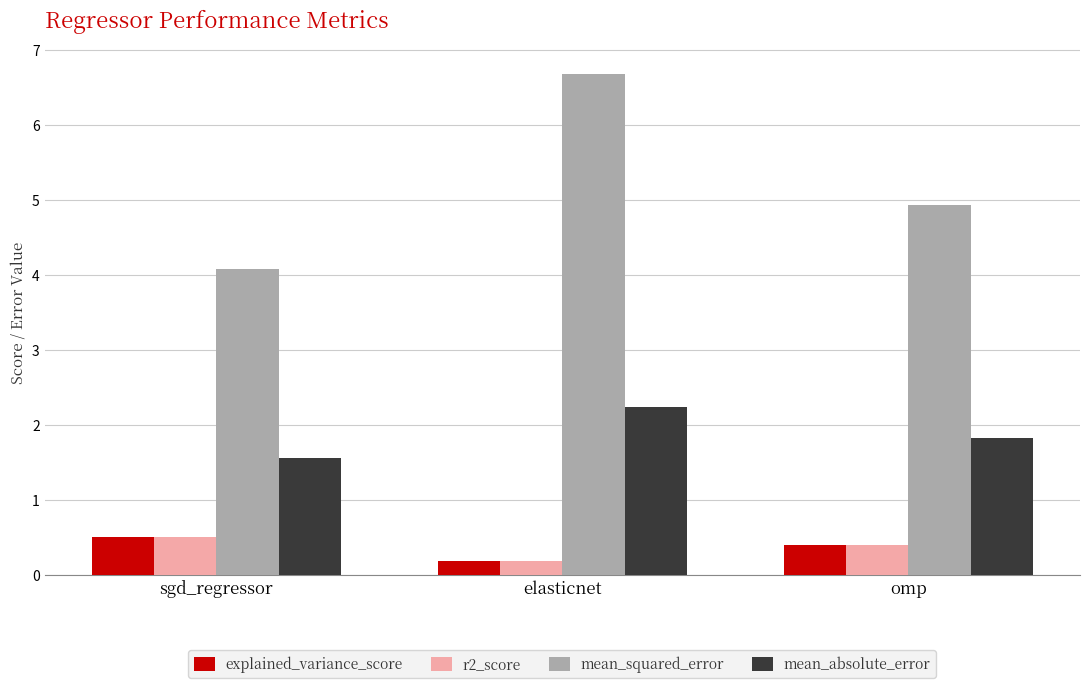

The value of mean_absolute_error at elasticnet is 1.0. True or false?

False